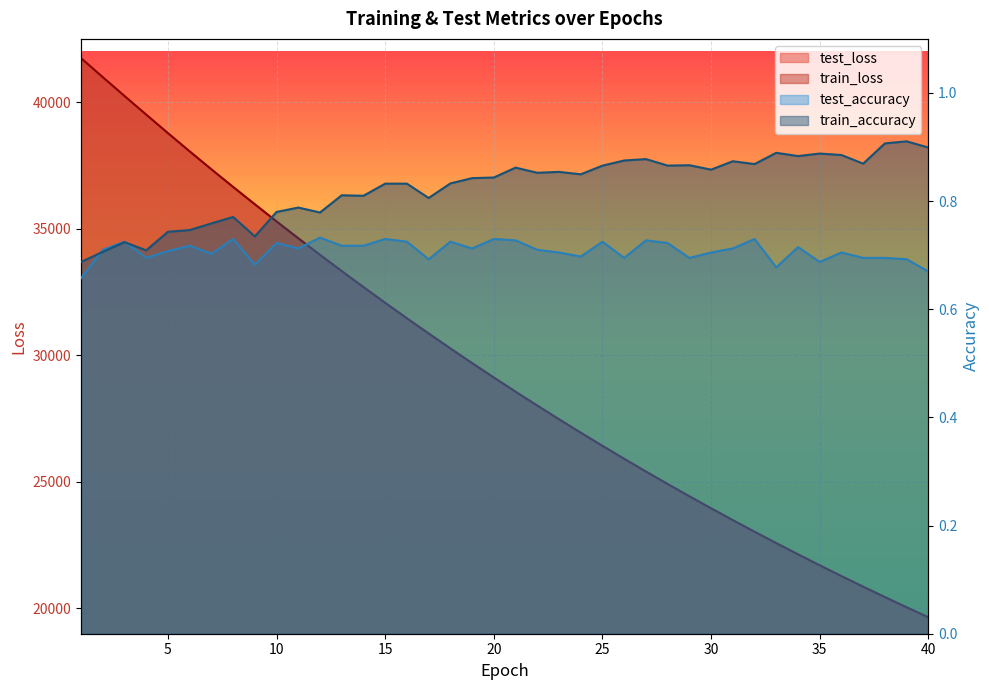

True or false: train_loss has a value of 11746.0 at 7.

False